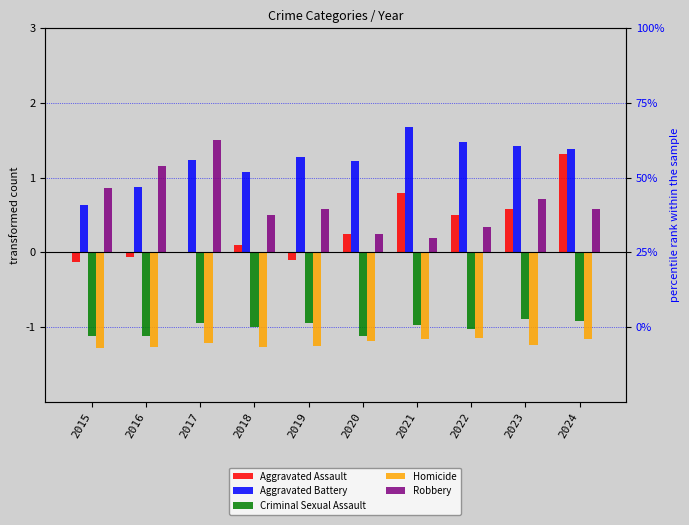

True or false: Aggravated Battery has a value of 1.7 at 2021.

True